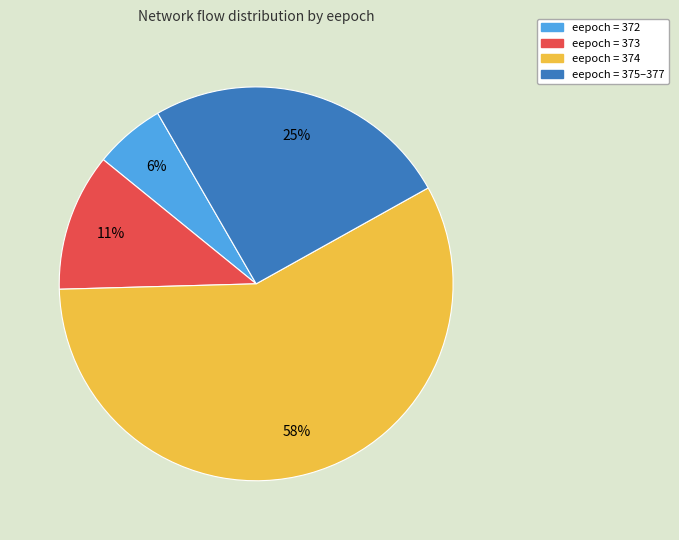

Is it true that eepoch = 375–377 is 25% of the pie?

True